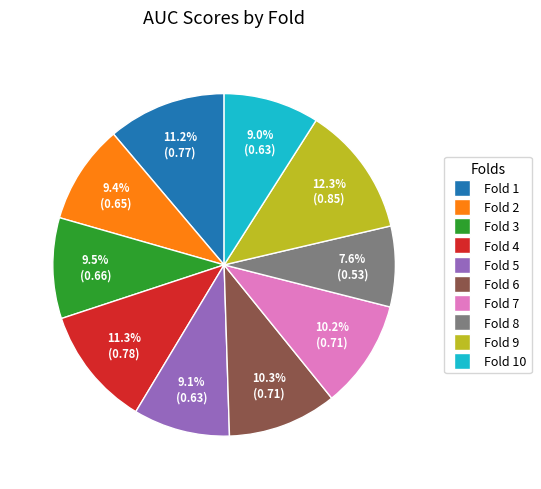

Is the sum of Fold 3 and Fold 5 greater than half?

No